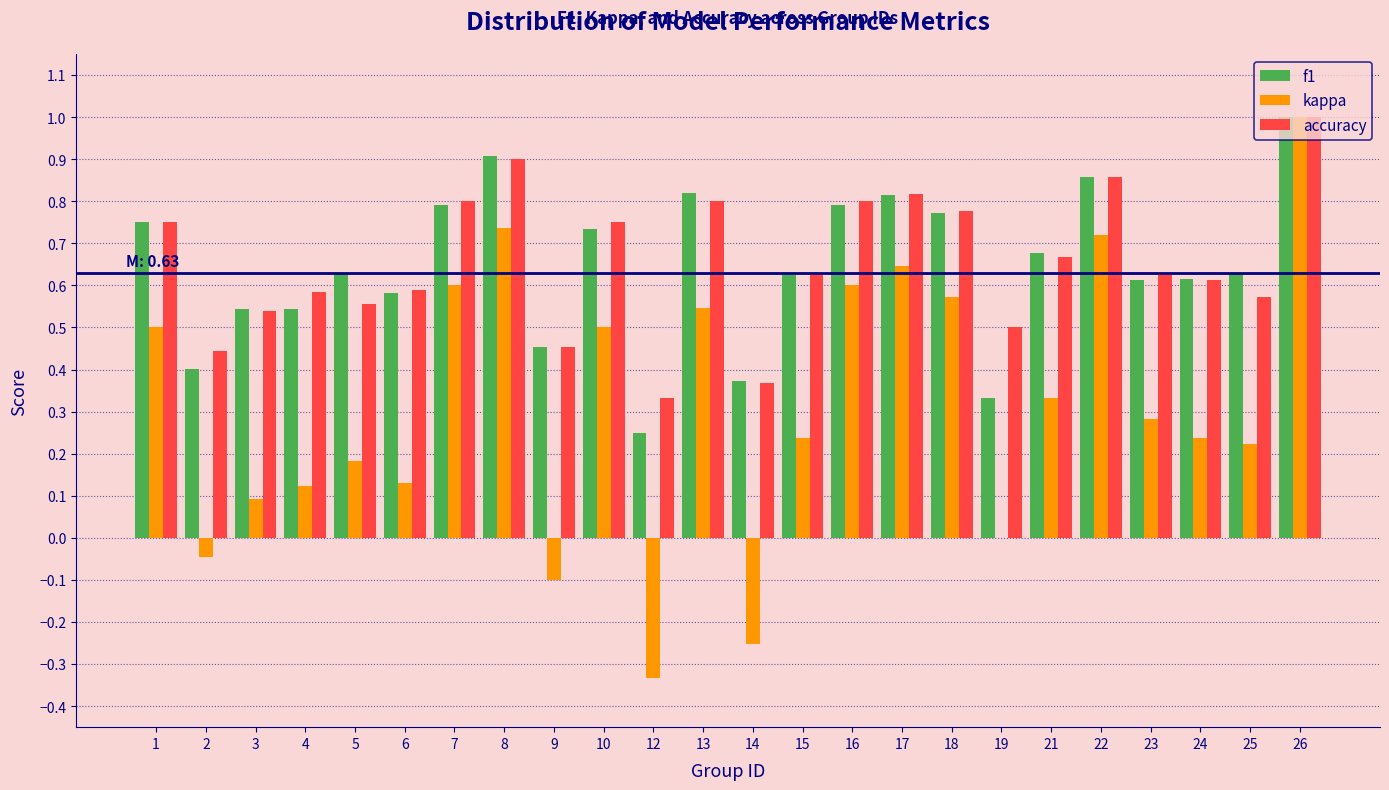

What is the sum of all f1 values?

15.5